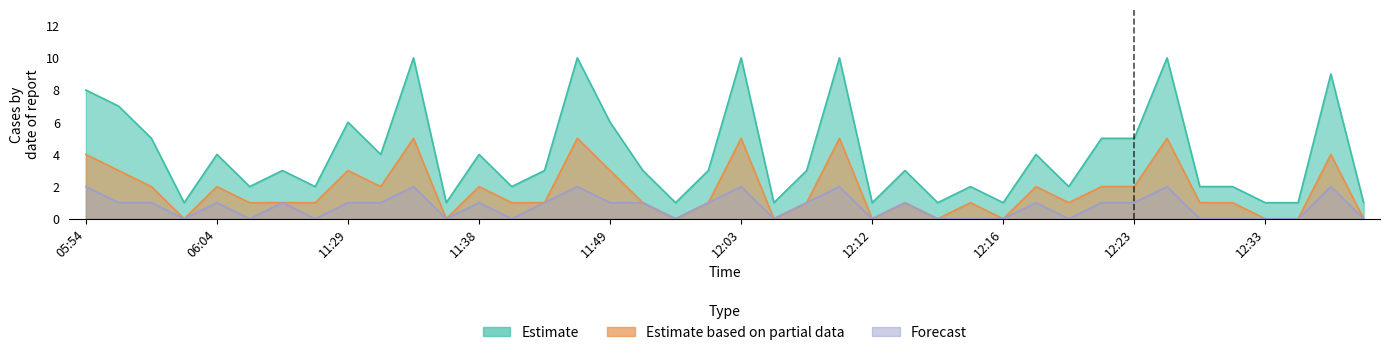

What is the spread (max minus min) of values at 12:37?

1